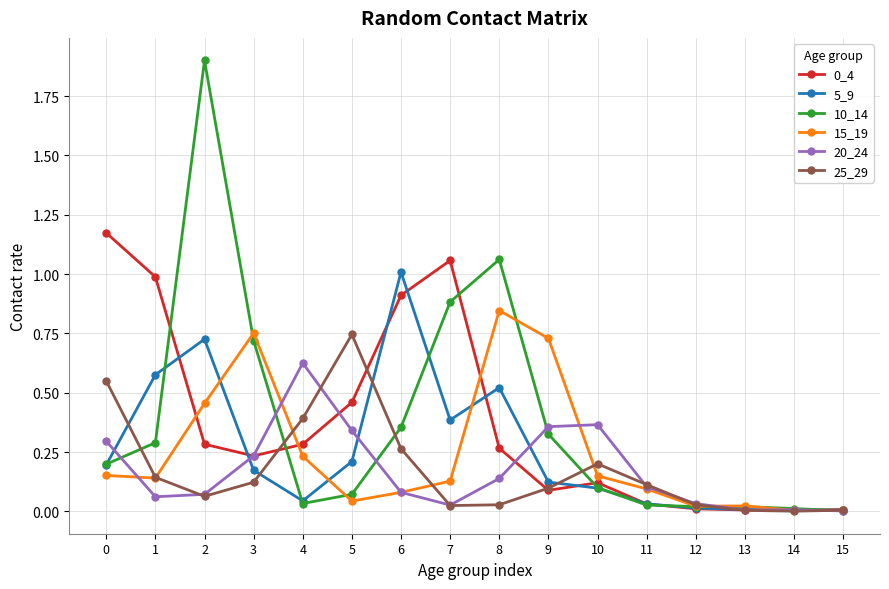

True or false: 5_9 has a value of 0.2 at 3.

True